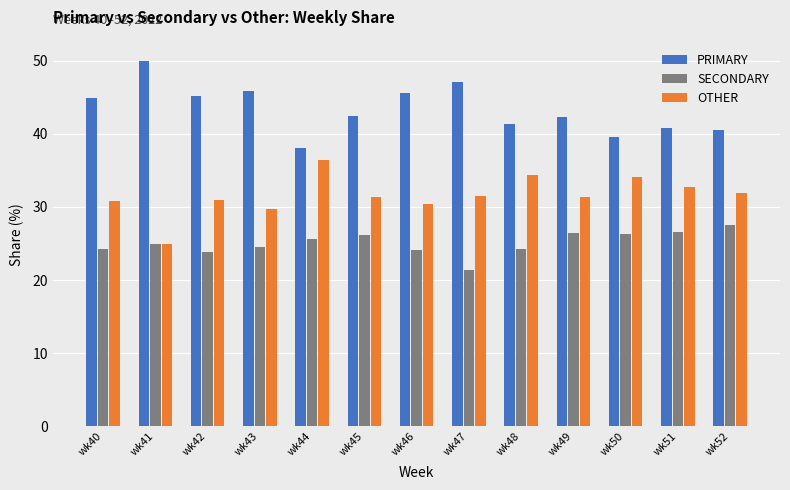

At which label does OTHER reach its peak?

wk44